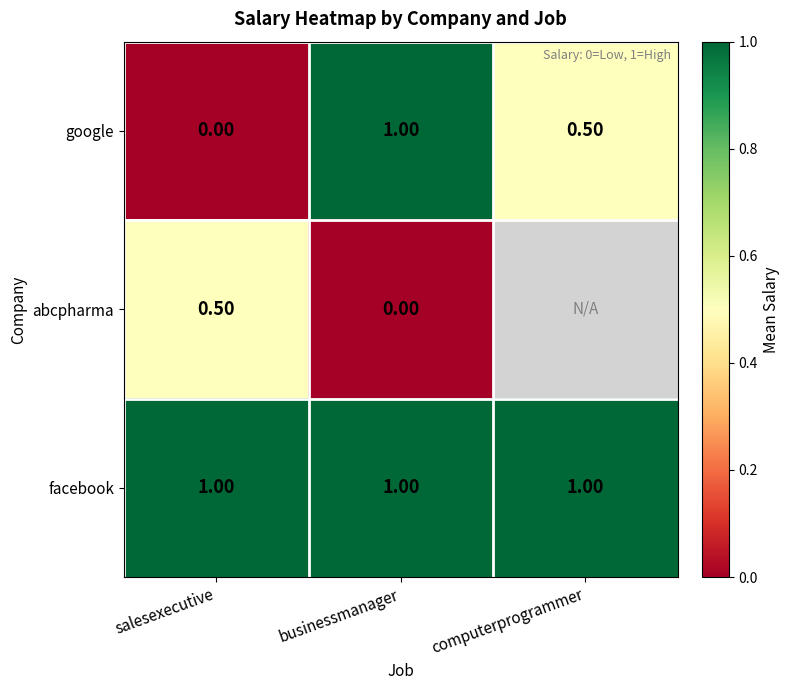

Is the value of facebook at salesexecutive greater than the value of google at salesexecutive?

Yes